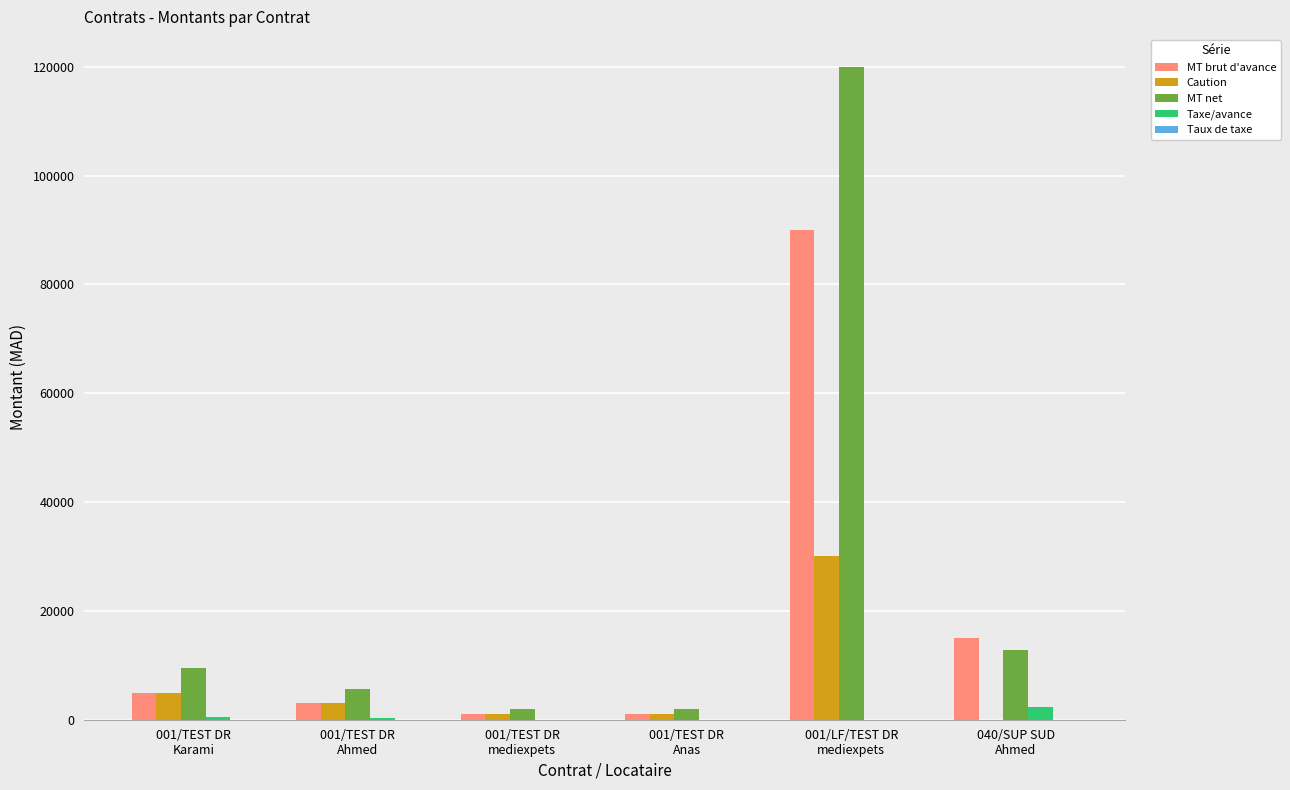

Does the chart contain stacked bars?

No